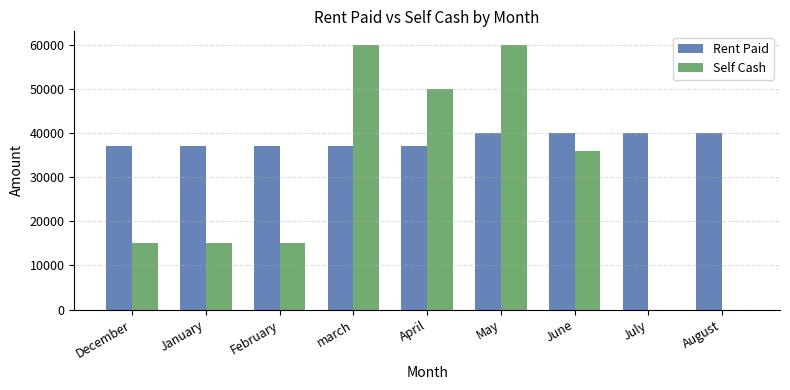

The Rent Paid series shows 37000 at December. True or false?

True